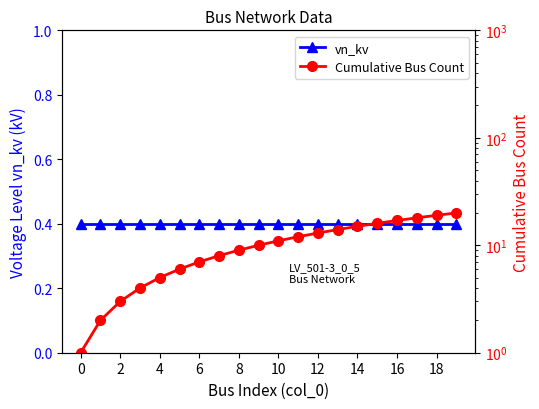

What is the maximum value shown in the chart?

20.0